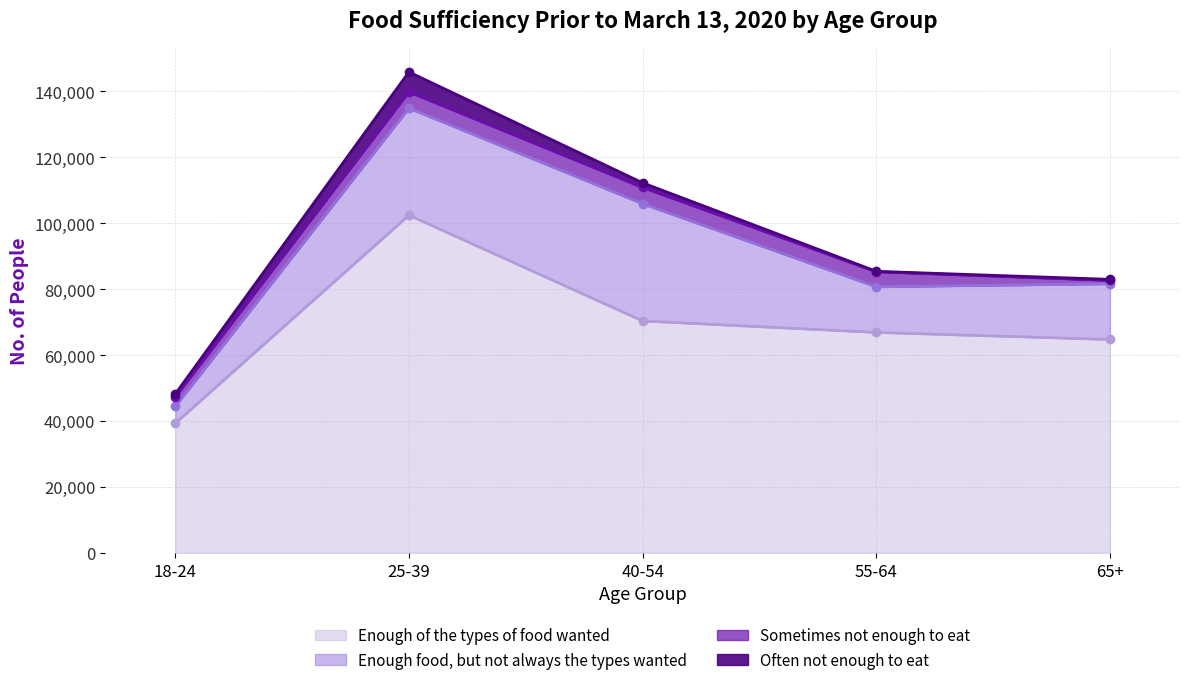

Does the chart have visible grid lines?

Yes